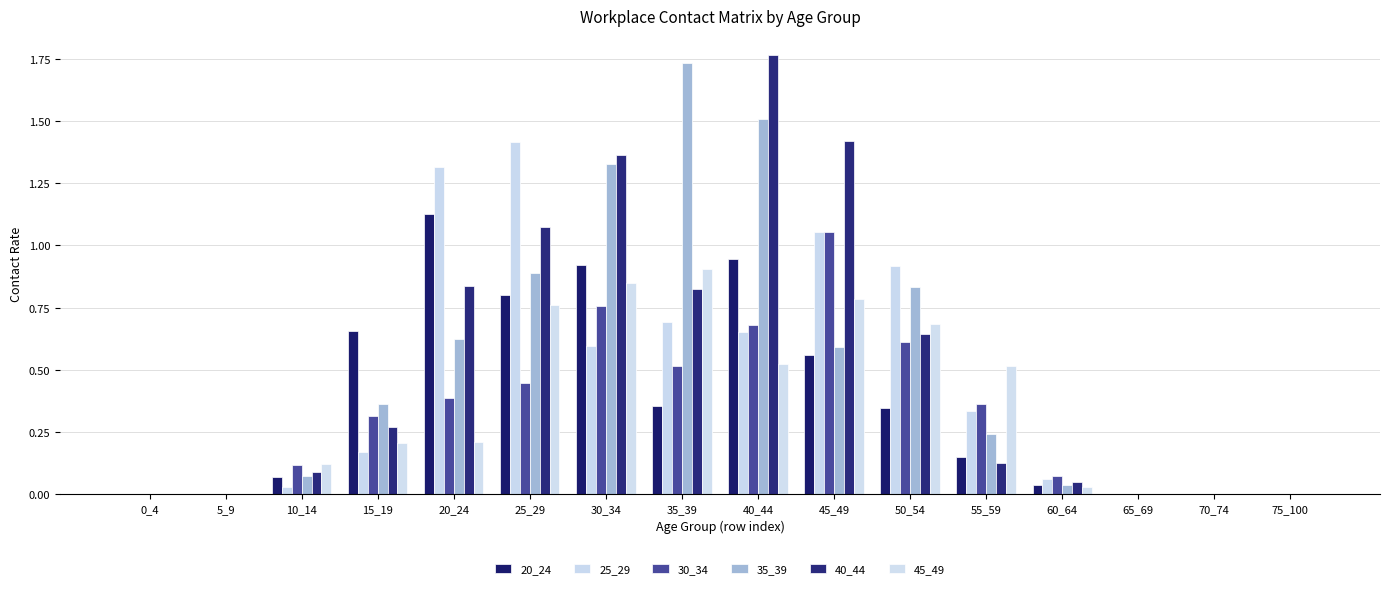

Which category has the lowest value in the 35_39 series?

0_4